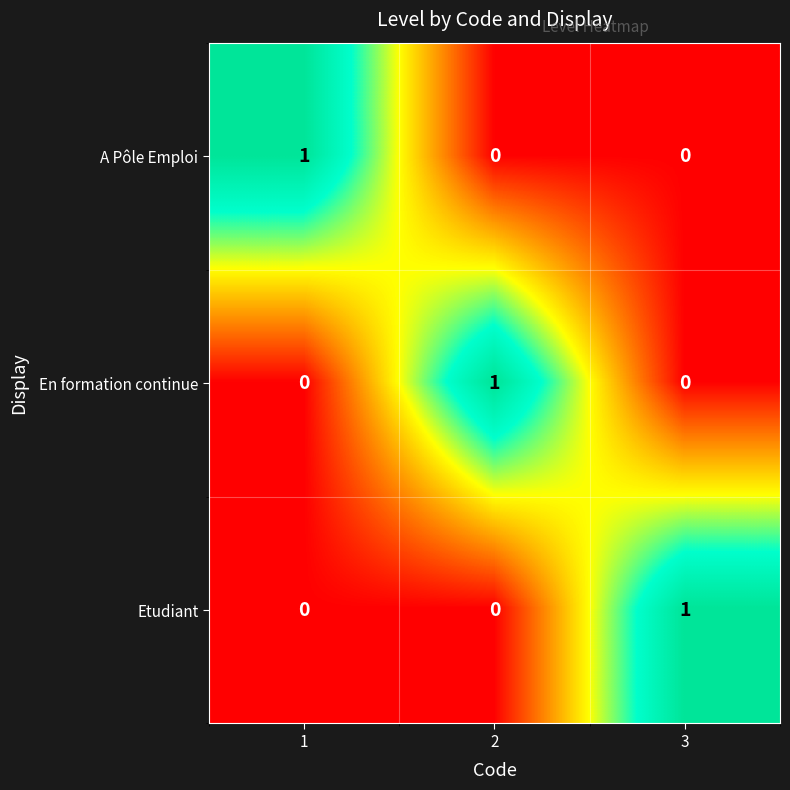

The En formation continue series shows 0 at 1. True or false?

True